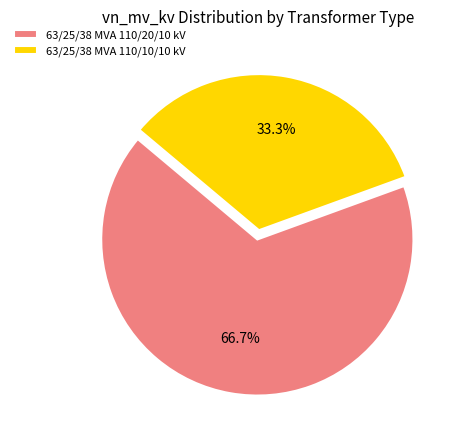

Is it true that 63/25/38 MVA 110/10/10 kV is 33% of the pie?

True